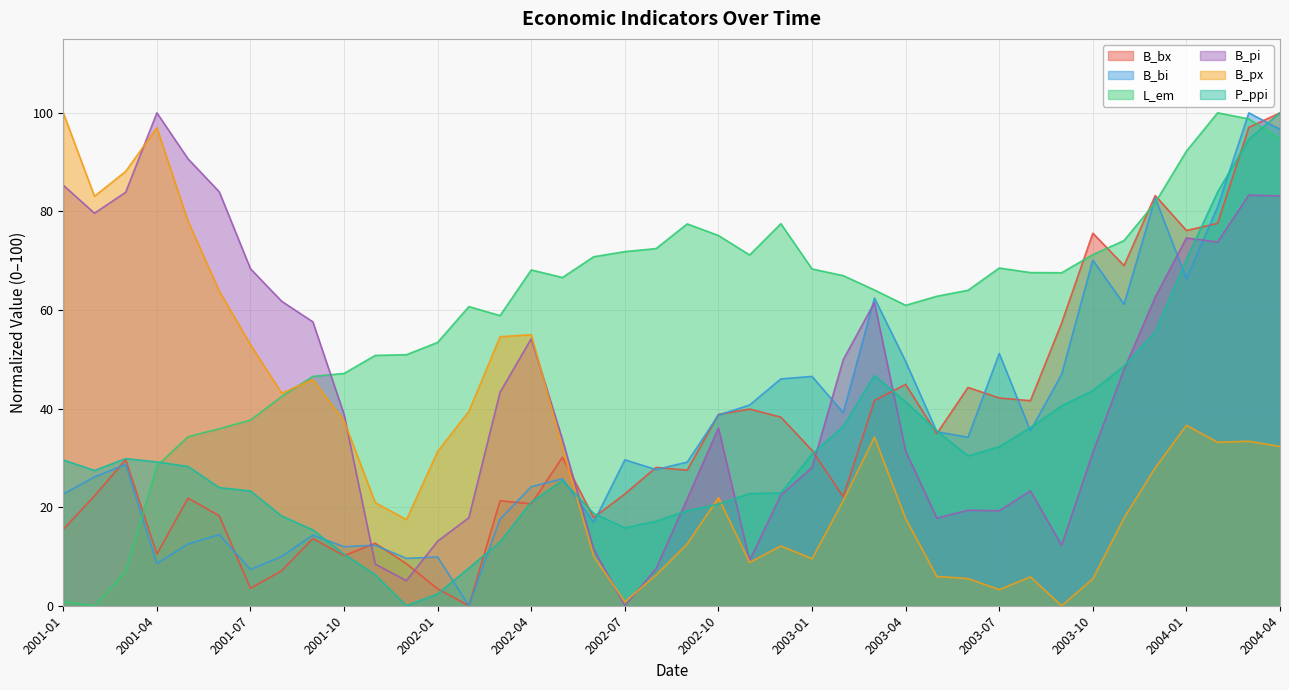

How many data points does each series have?

40